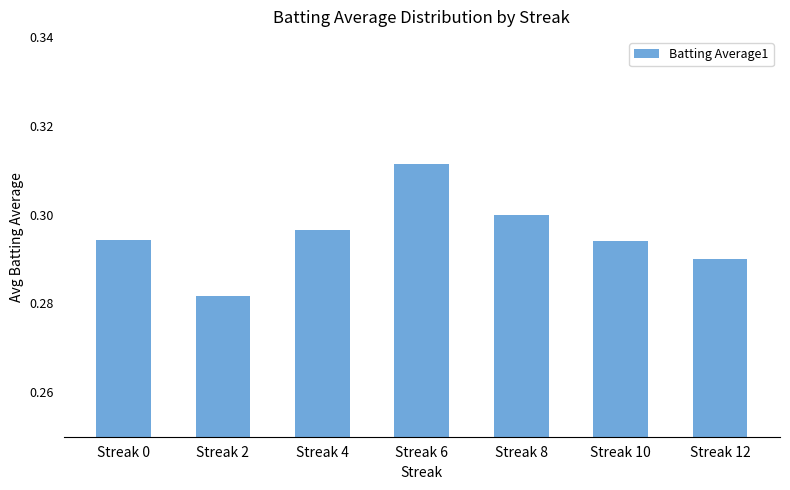

How many bars are there in total?

7